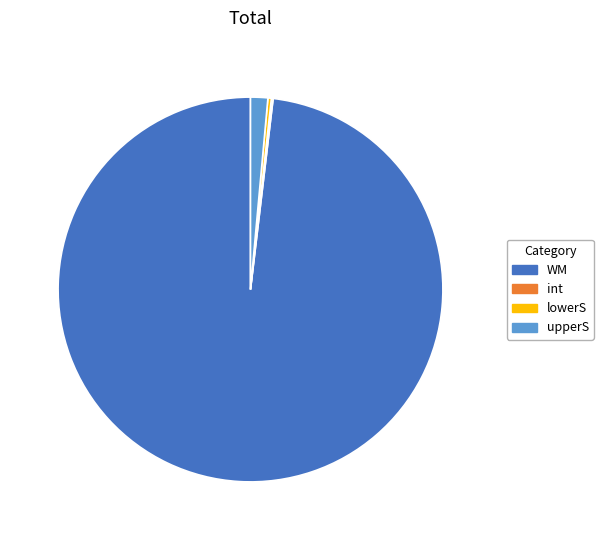

Is the sum of upperS and WM greater than half?

Yes